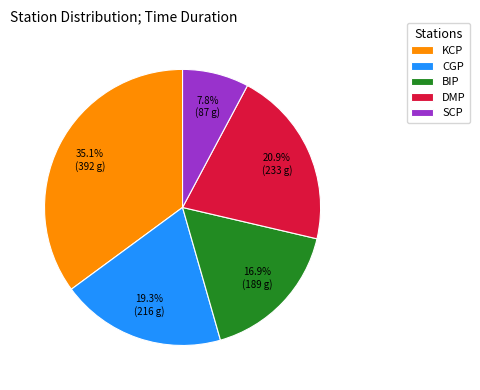

Approximately how many times larger is the value at SCP compared to CGP?

0.4